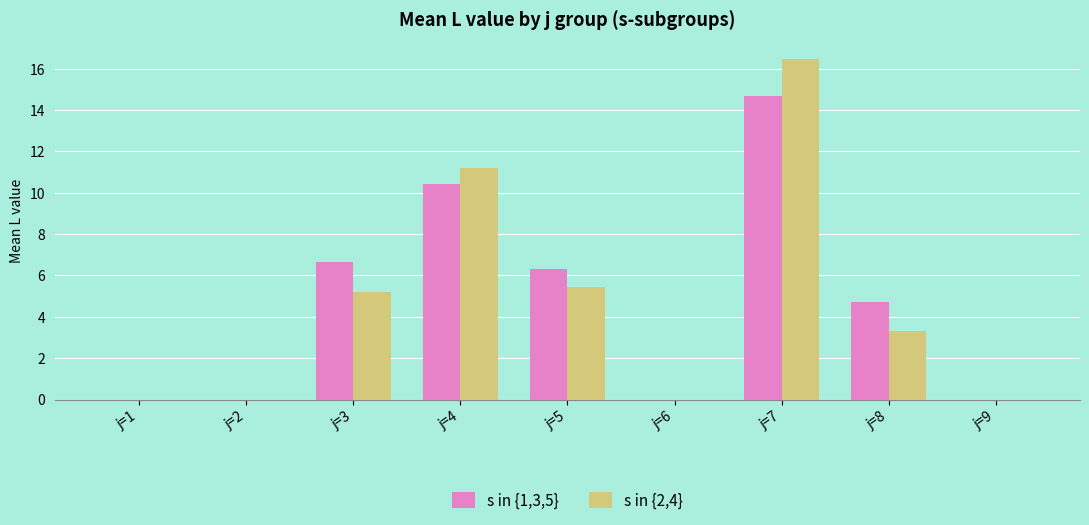

What is the total value across all series at j=7?

31.1